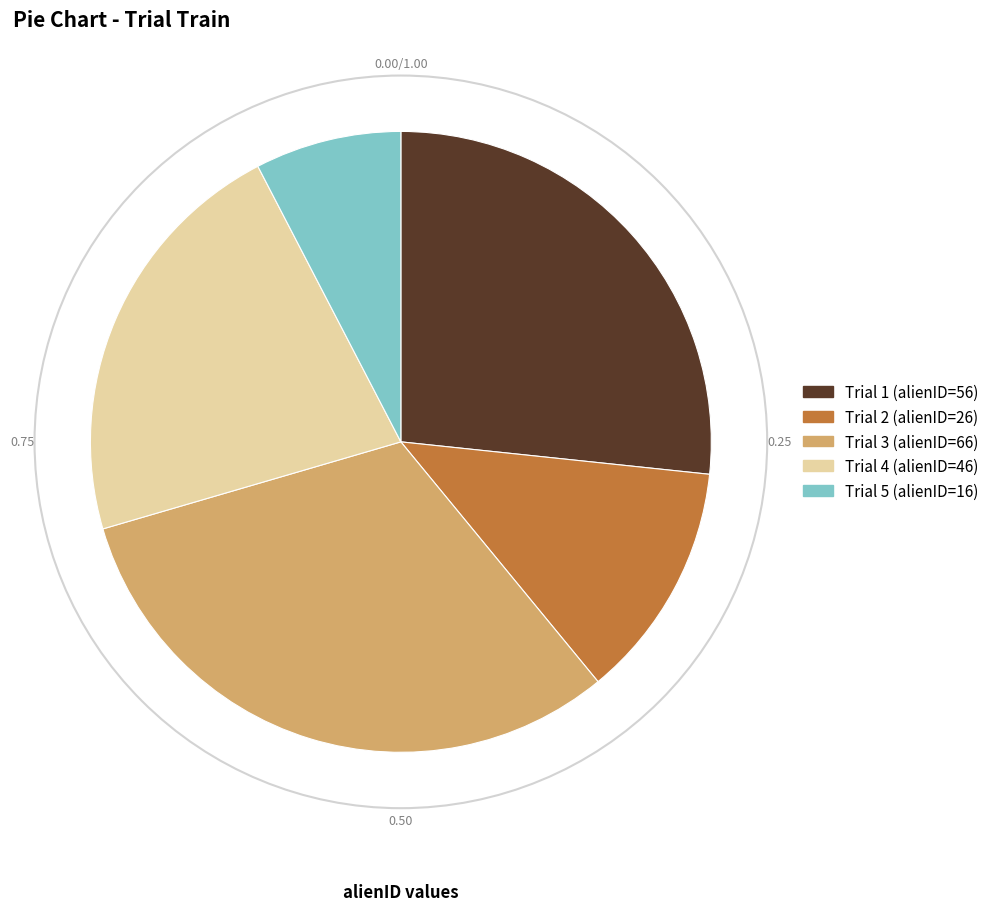

What percentage is the 1 slice, to the nearest percent?

27%